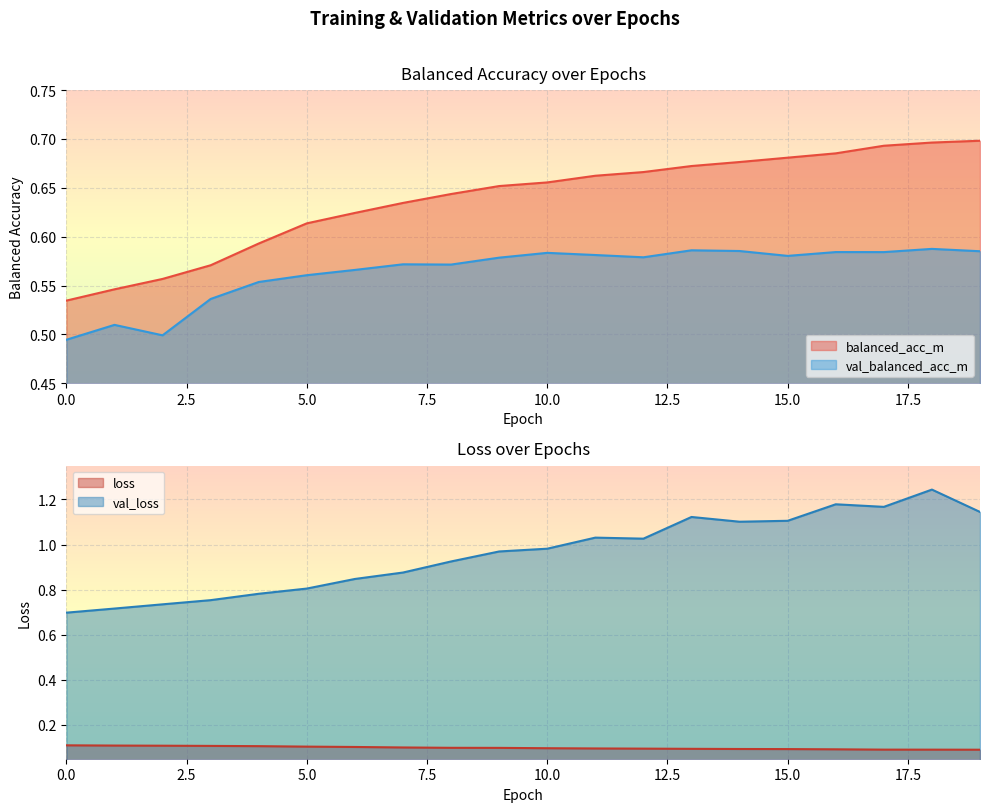

Which series has the largest range (max minus min)?

val_loss